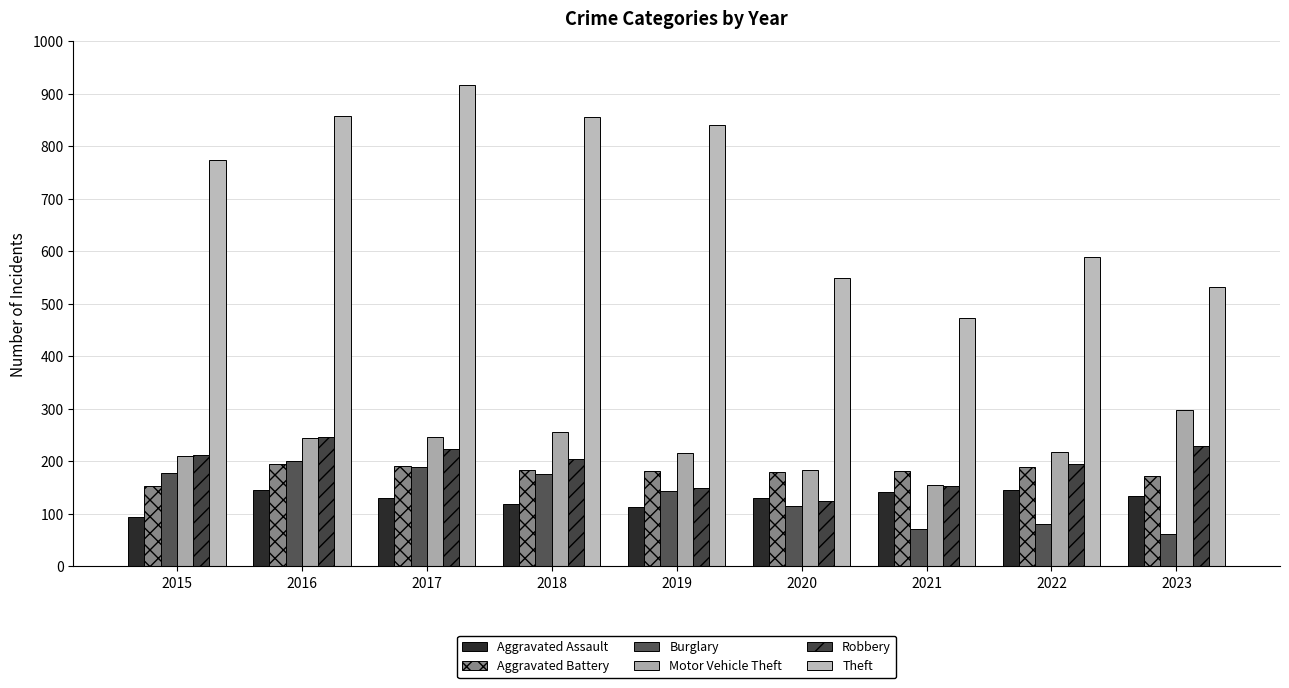

Between 2016 and 2017, which series saw the biggest shift?

Theft